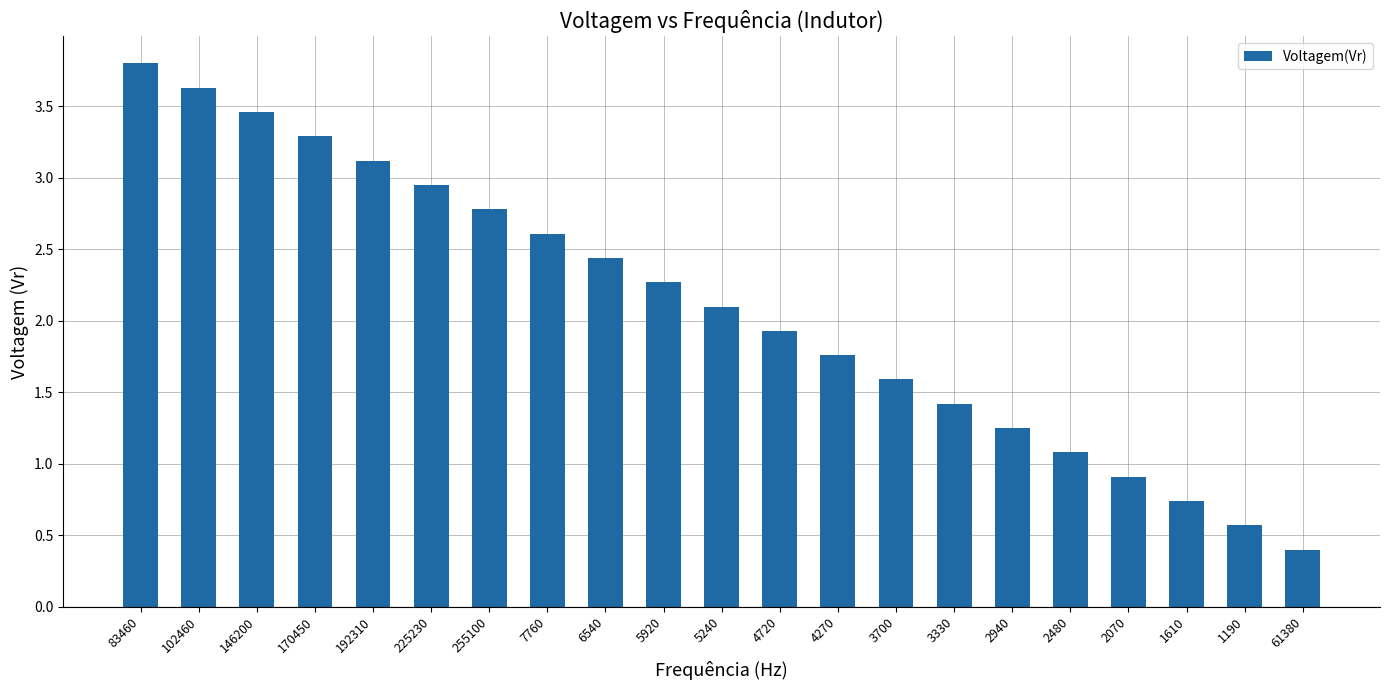

How many data points are above 2?

11